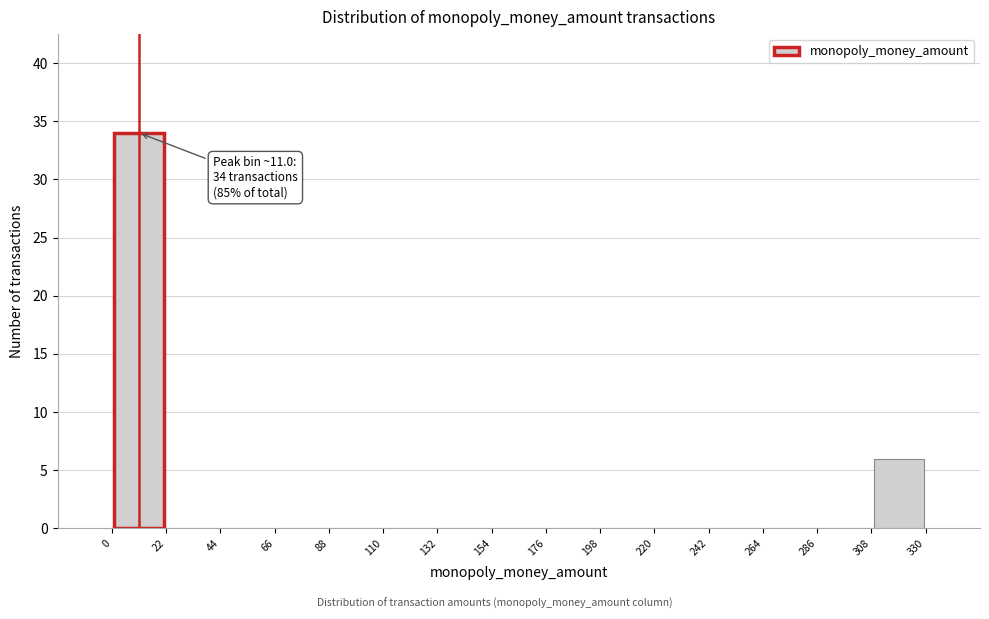

Which range on the x-axis has the tallest bar?

0 to 22